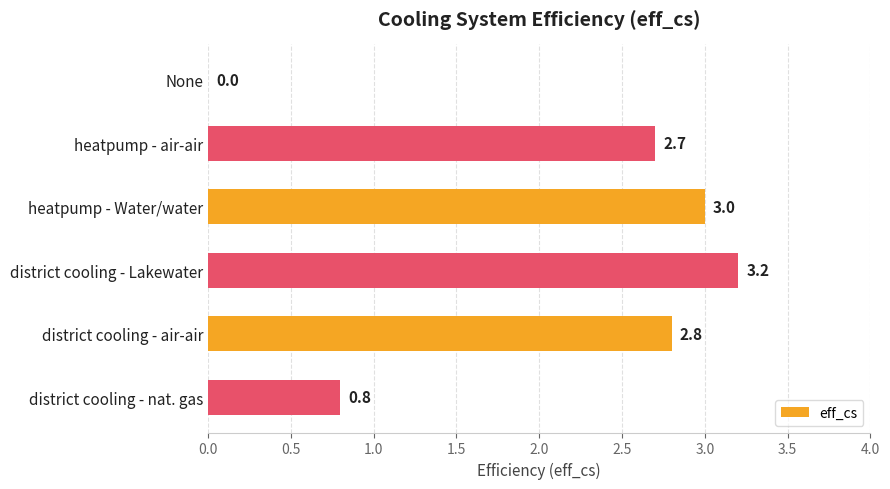

What is the approximate value at district cooling - Lakewater?

3.2